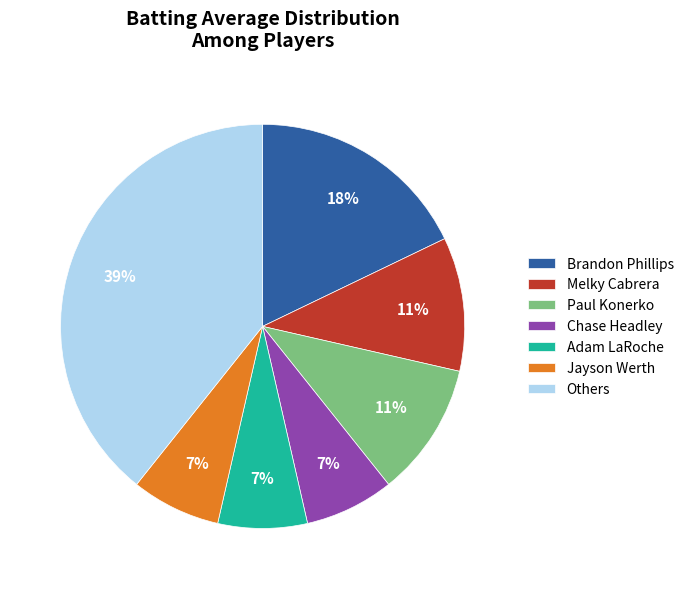

Which slice is the largest?

Others